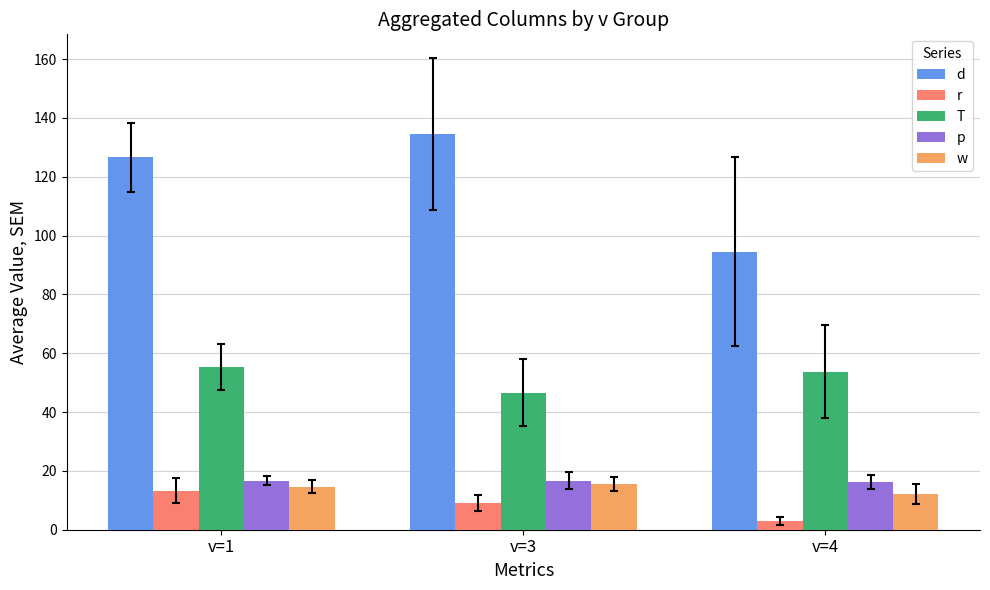

What is the value of the p bar at the 1st from the left?

16.7